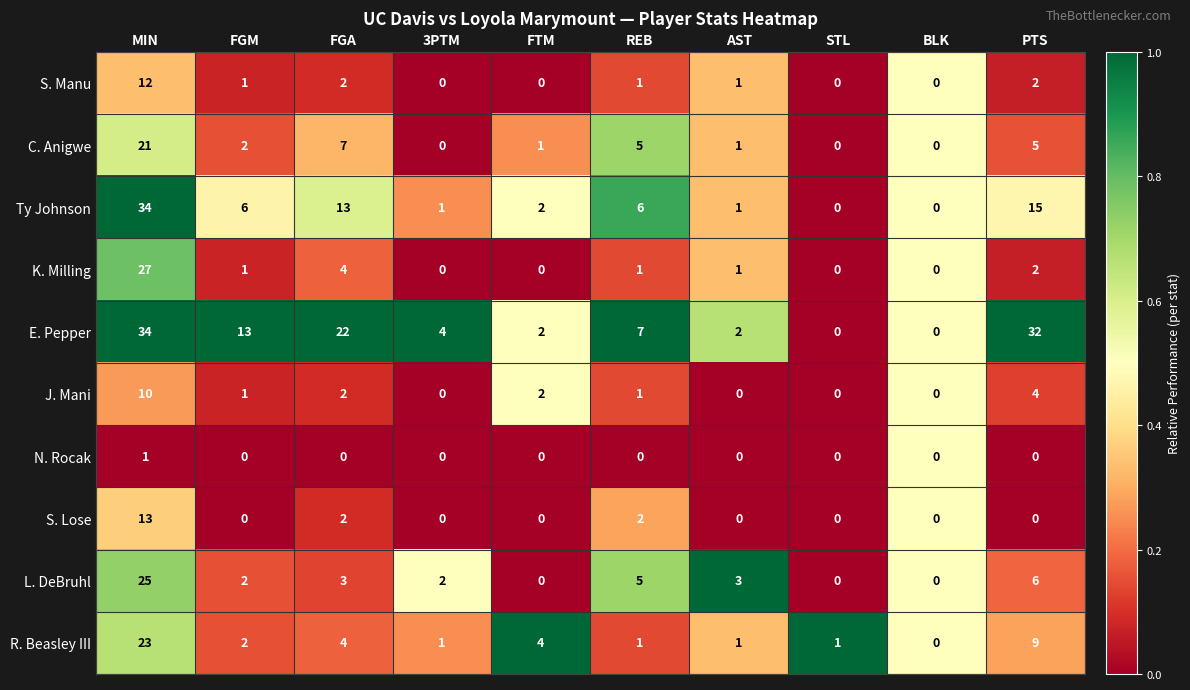

Where is R. Beasley III nearest to the value 11?

PTS